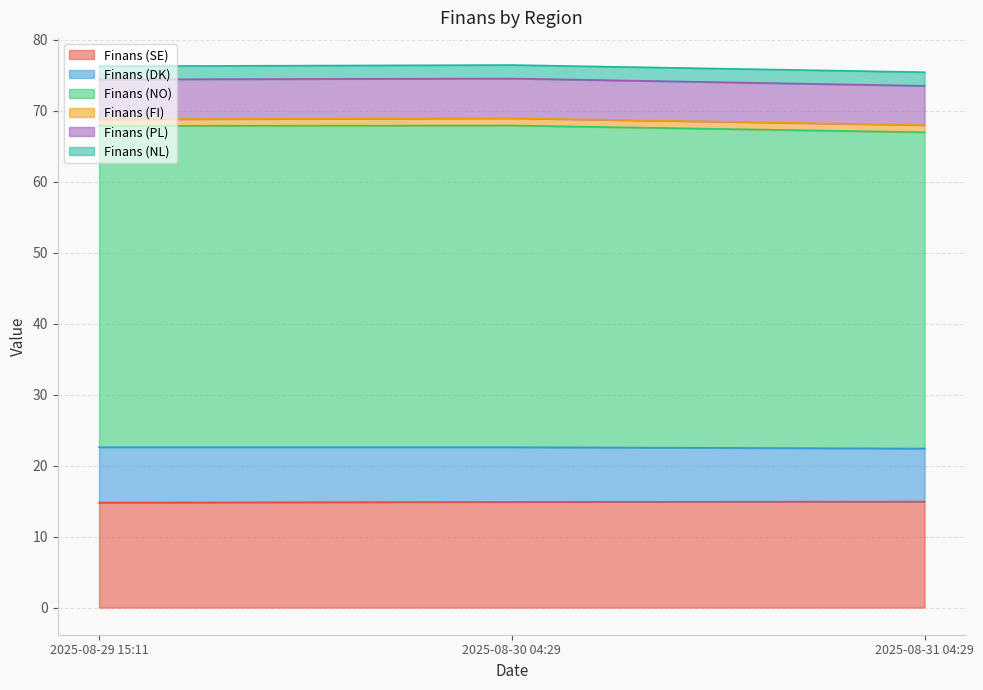

Does the chart display data point markers on the line(s)?

No